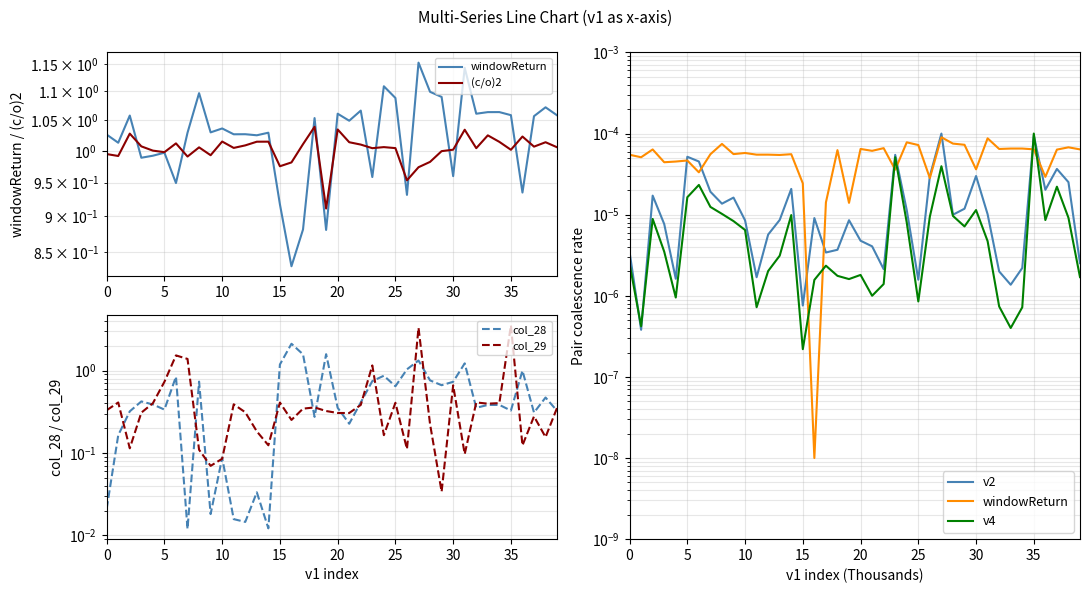

True or false: (c/o)2 has a value of 1.0 at 28.

True